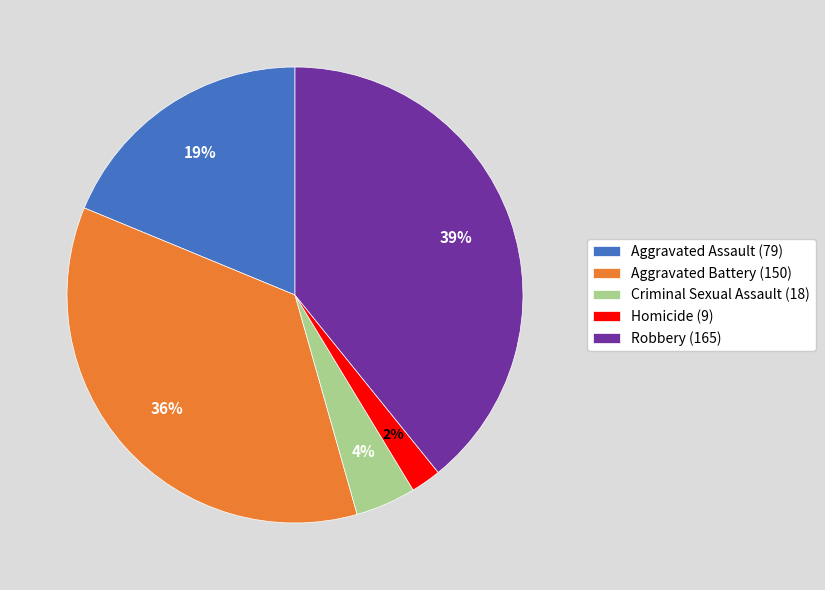

What is the largest slice in the pie chart?

Robbery